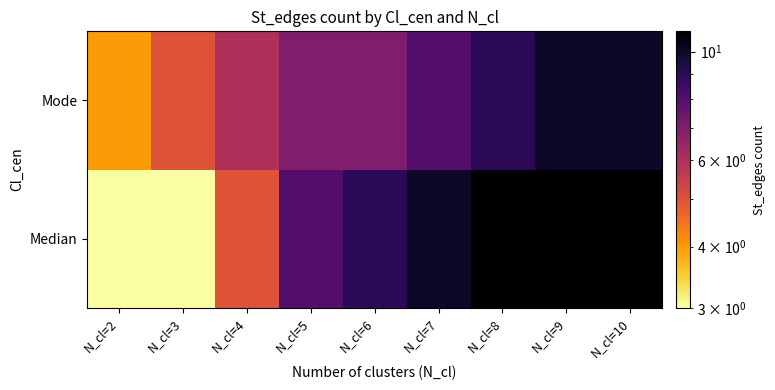

List the series in order of their overall mean, lowest first.

Mode, Median